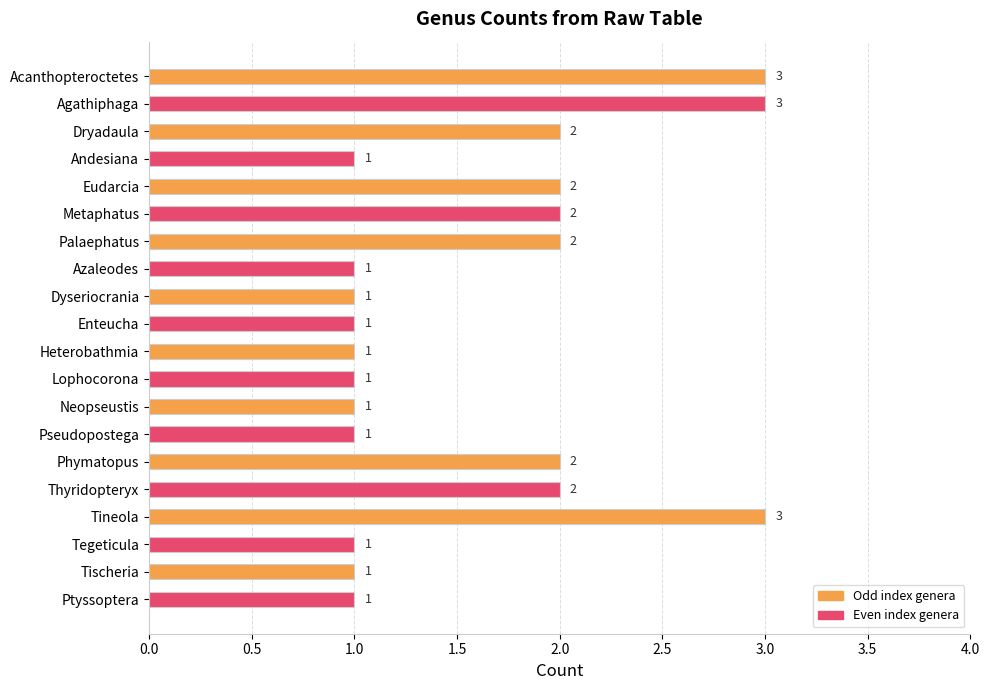

What position from the top is Metaphatus?

6